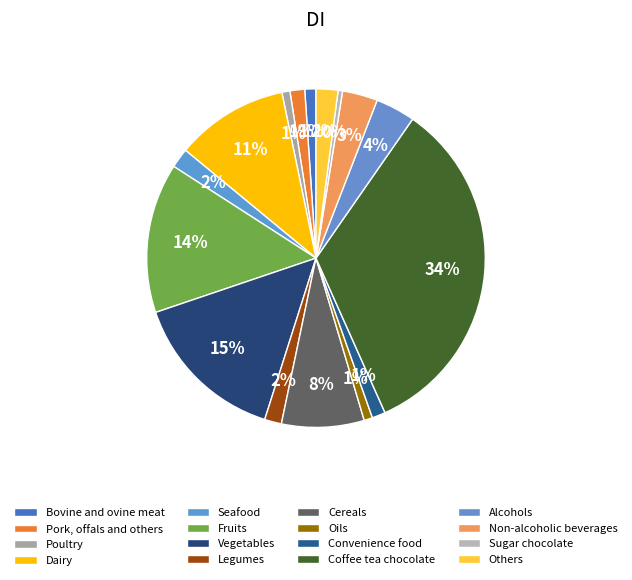

To the nearest percent, what percentage of the pie is Fruits?

14%